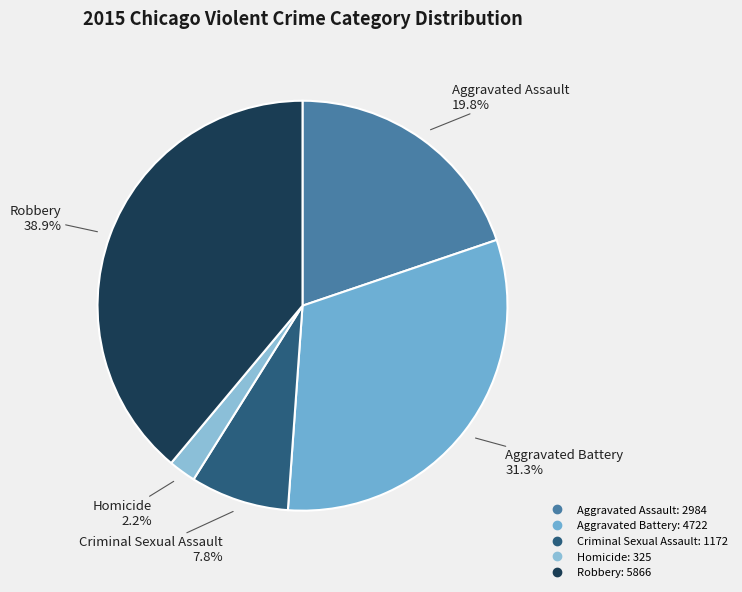

Is there a majority slice in this chart?

No